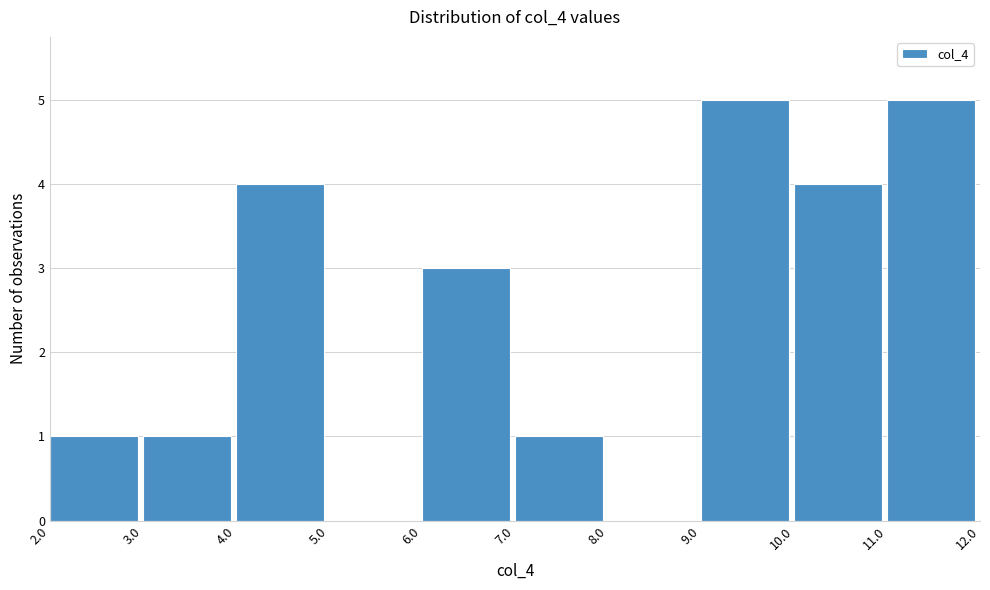

Reading left to right, list every bar in this chart as the range it spans on the x-axis followed by its height. The values are not printed on the chart, so give them approximately, as read against the axis.

2.0 to 3.0: 1
3.0 to 4.0: 1
4.0 to 5.0: 4
5.0 to 6.0: 0
6.0 to 7.0: 3
7.0 to 8.0: 1
8.0 to 9.0: 0
9.0 to 10.0: 5
10.0 to 11.0: 4
11.0 to 12.0: 5